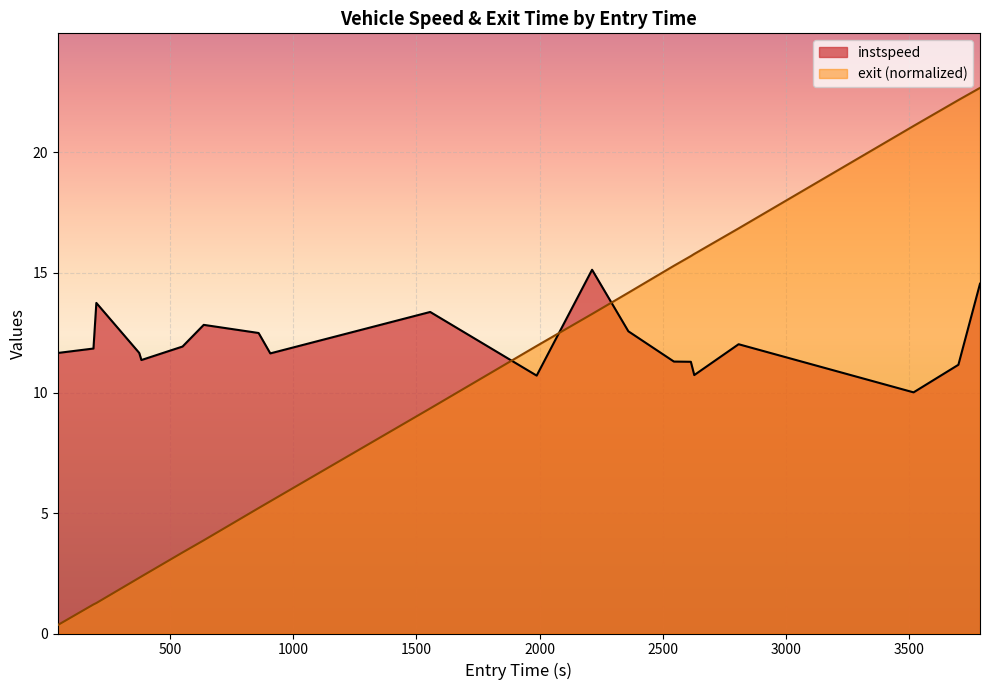

How many times do instspeed and exit cross each other?

3